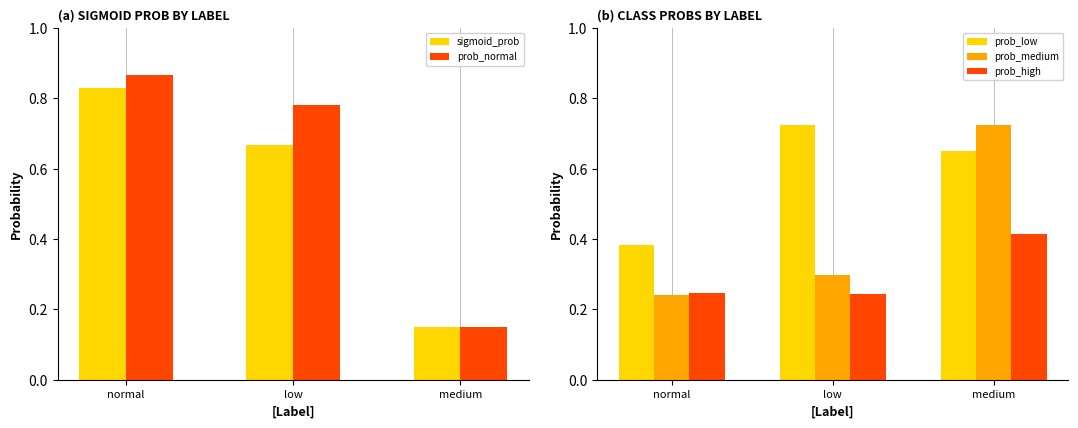

The value of prob_normal at low is 0.8. True or false?

True